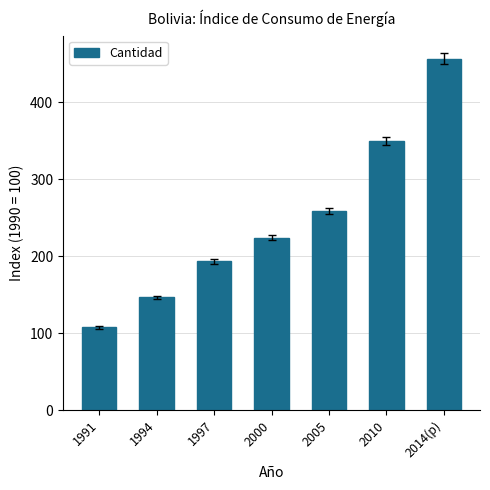

Does the chart contain stacked bars?

No